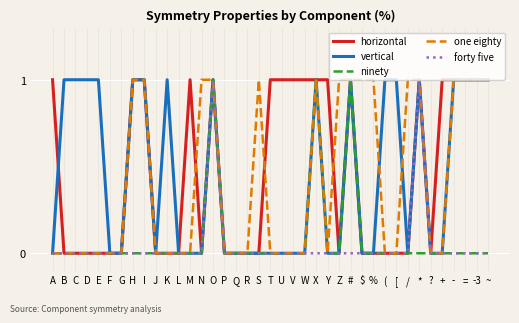

How many lines are shown in the chart?

5